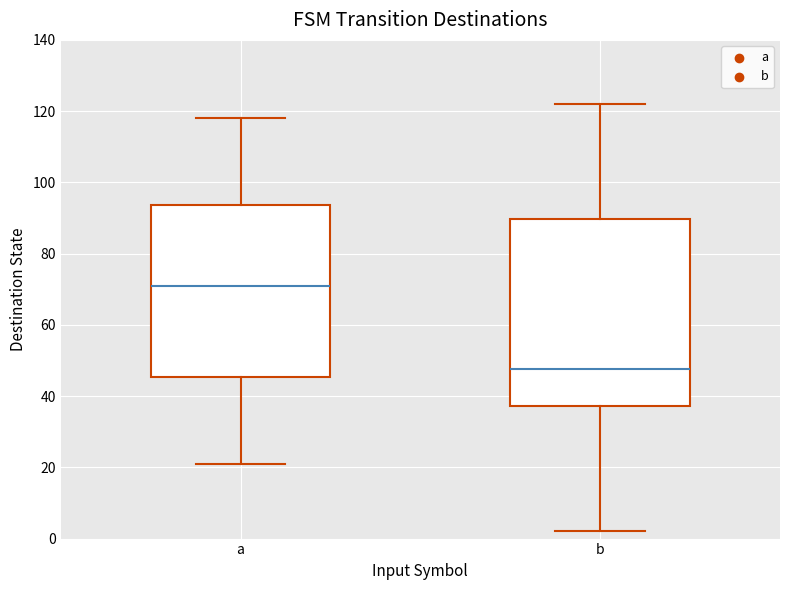

Comparing the boxes themselves (not the whiskers), which one is the tallest?

b